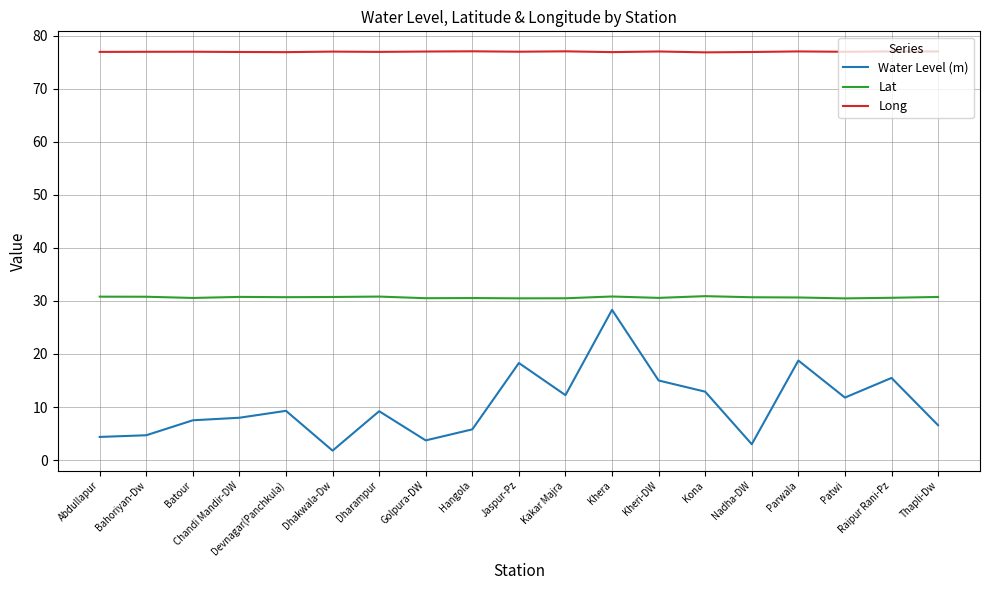

Does the chart have visible grid lines?

Yes